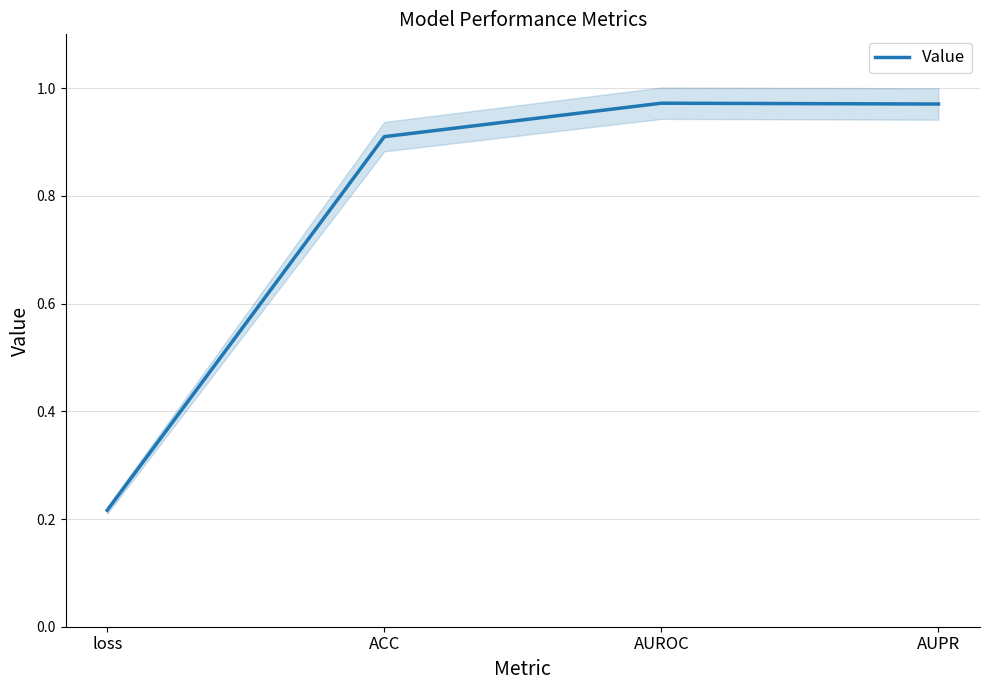

List the labels in order of value, smallest first.

loss, ACC, AUPR, AUROC